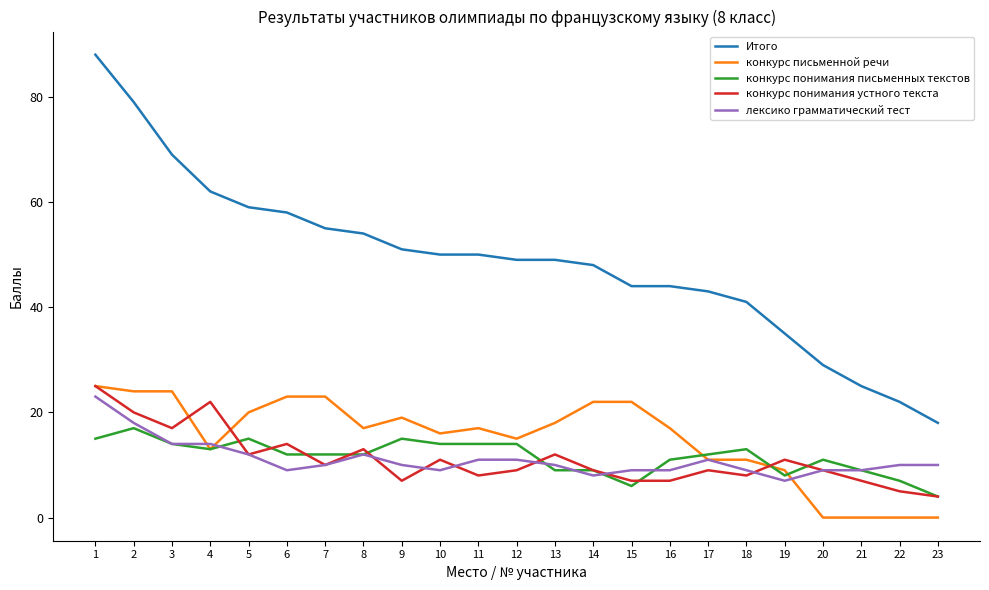

True or false: конкурс понимания письменных текстов and Итого cross at least once.

False